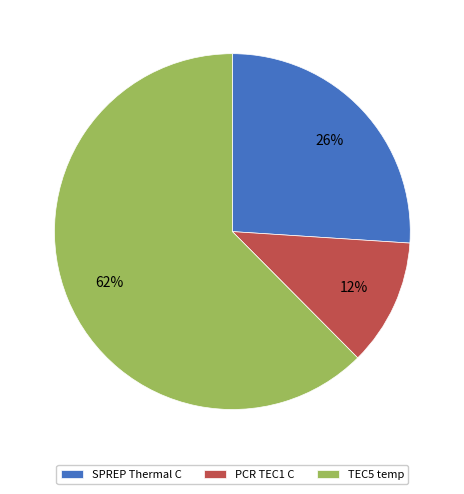

To the nearest percent, what percentage of the pie is PCR TEC1 C?

12%